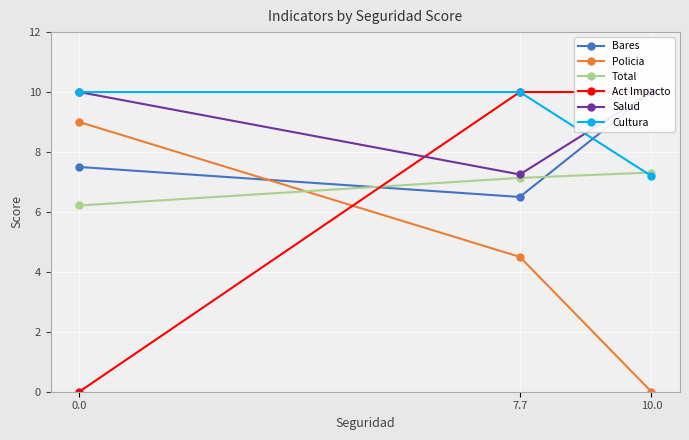

Reading left to right, list all the values displayed in this chart.

Bares: 0.0=7.5	7.7=6.5	10.0=10.0
Policia: 0.0=9.0	7.7=4.5	10.0=0.0
Total: 0.0=6.2	7.7=7.1	10.0=7.3
Act Impacto: 0.0=0.0	7.7=10.0	10.0=10.0
Salud: 0.0=10.0	7.7=7.2	10.0=10.0
Cultura: 0.0=10.0	7.7=10.0	10.0=7.2